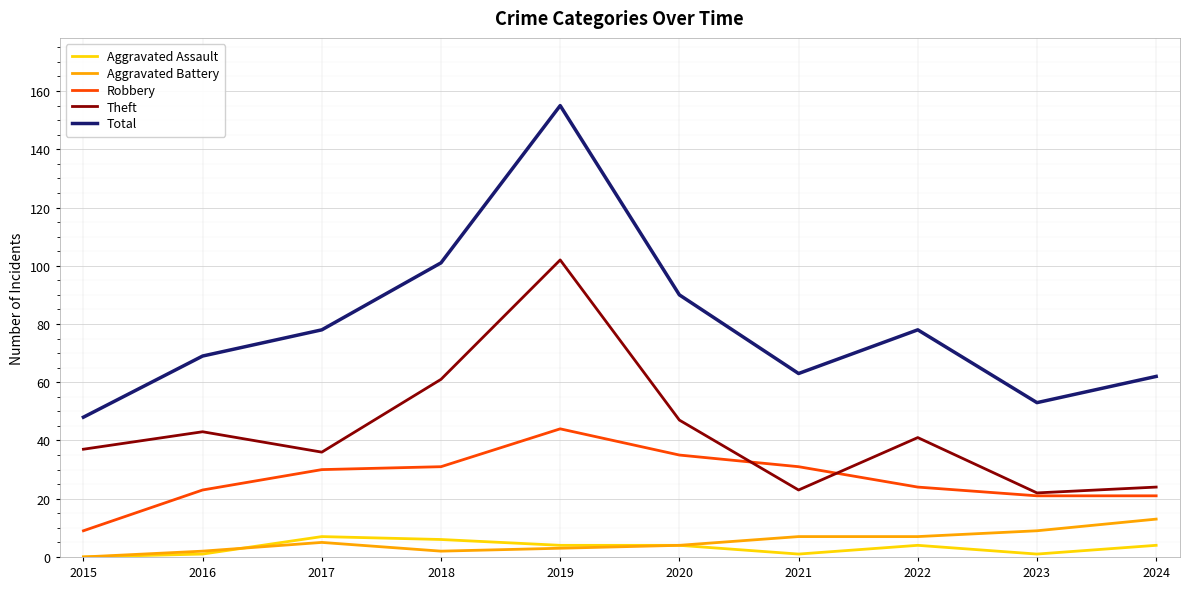

Which series has the largest total across all categories?

Total